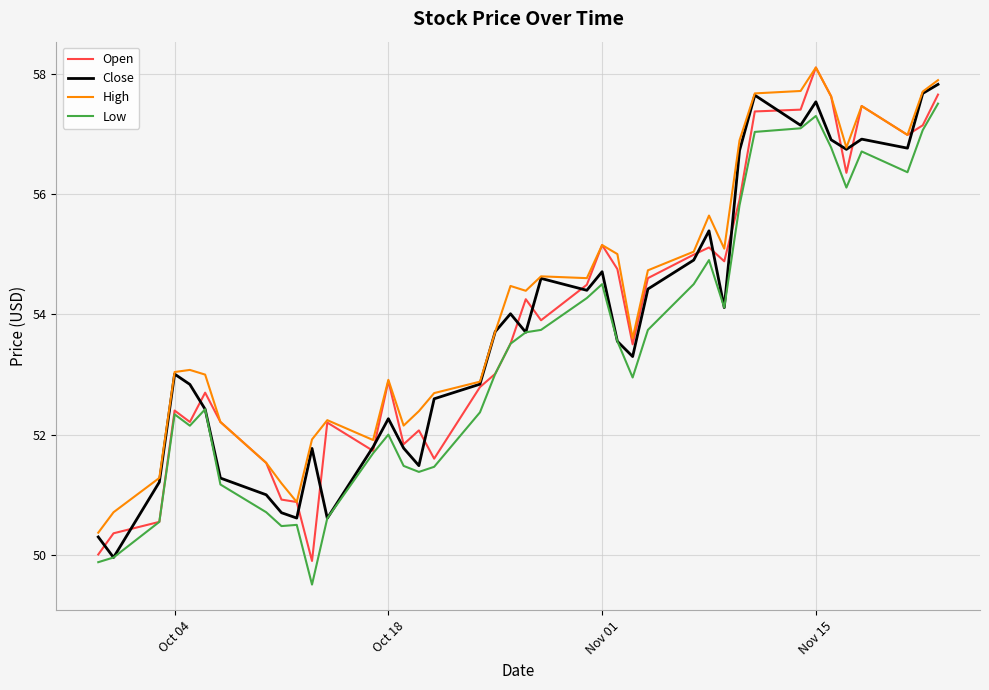

What is the smallest value displayed?

49.5